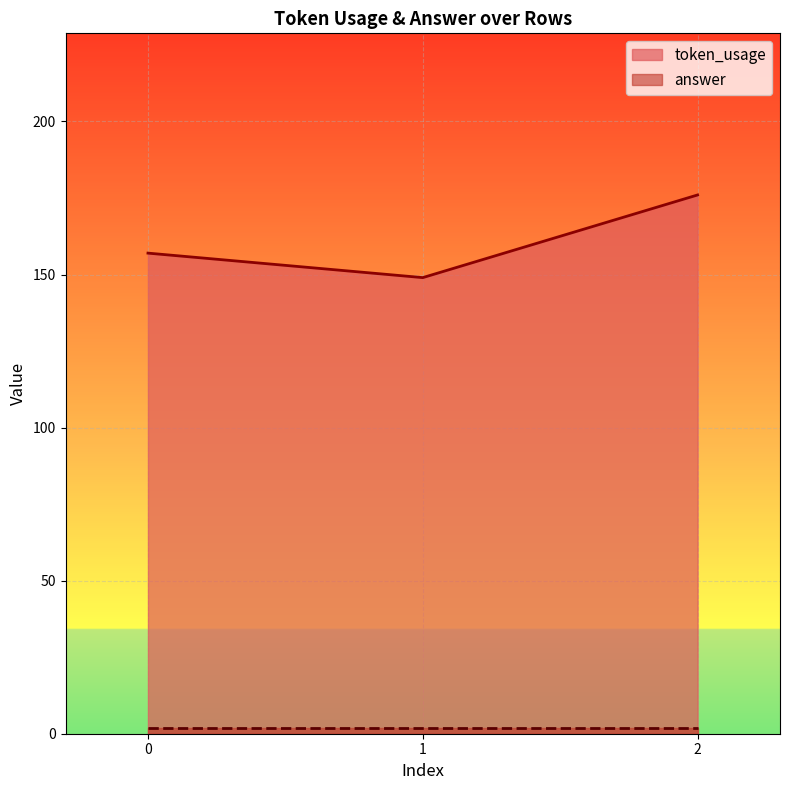

How many data points are above 157?

1